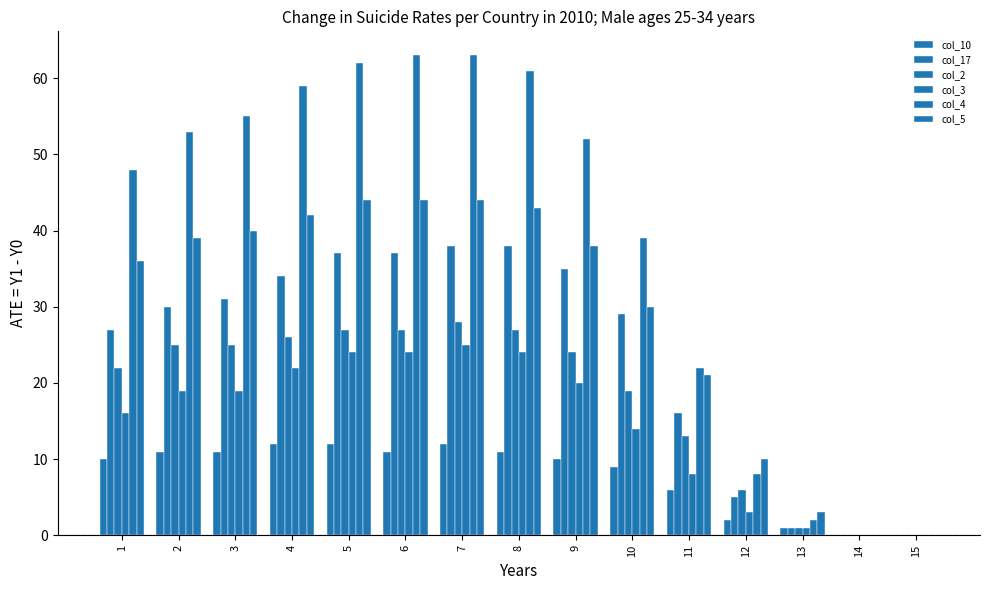

At 11, list the series in order from largest to smallest.

col_4, col_5, col_17, col_2, col_3, col_10